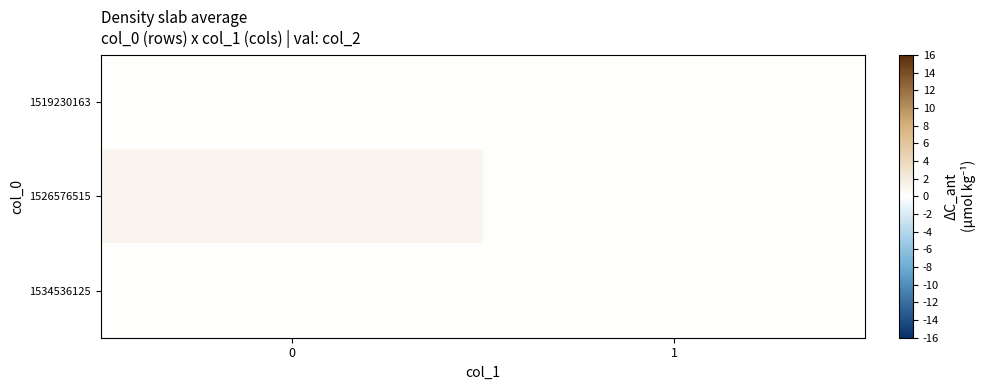

At 0, list the series in order from smallest to largest.

1519230163, 1534536125, 1526576515